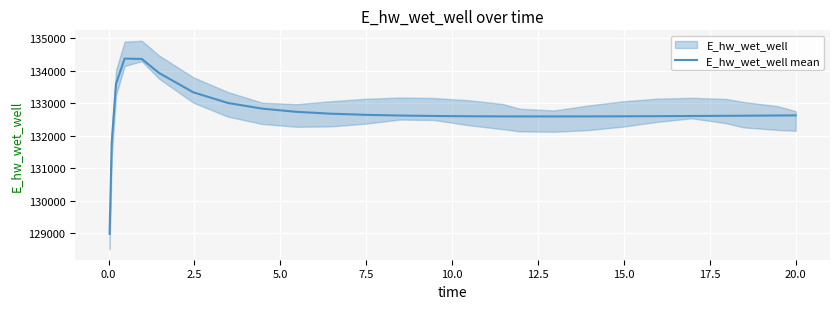

What is the difference between the maximum and minimum values?

5397.6